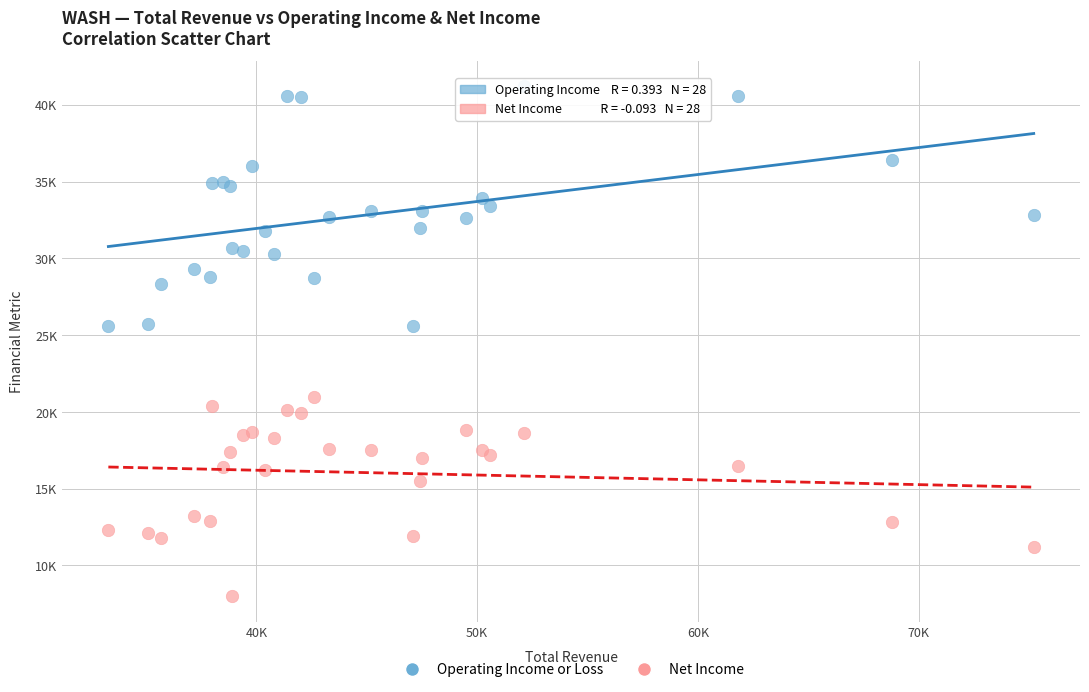

Which series has the widest spread of Y values?

Operating Income or Loss